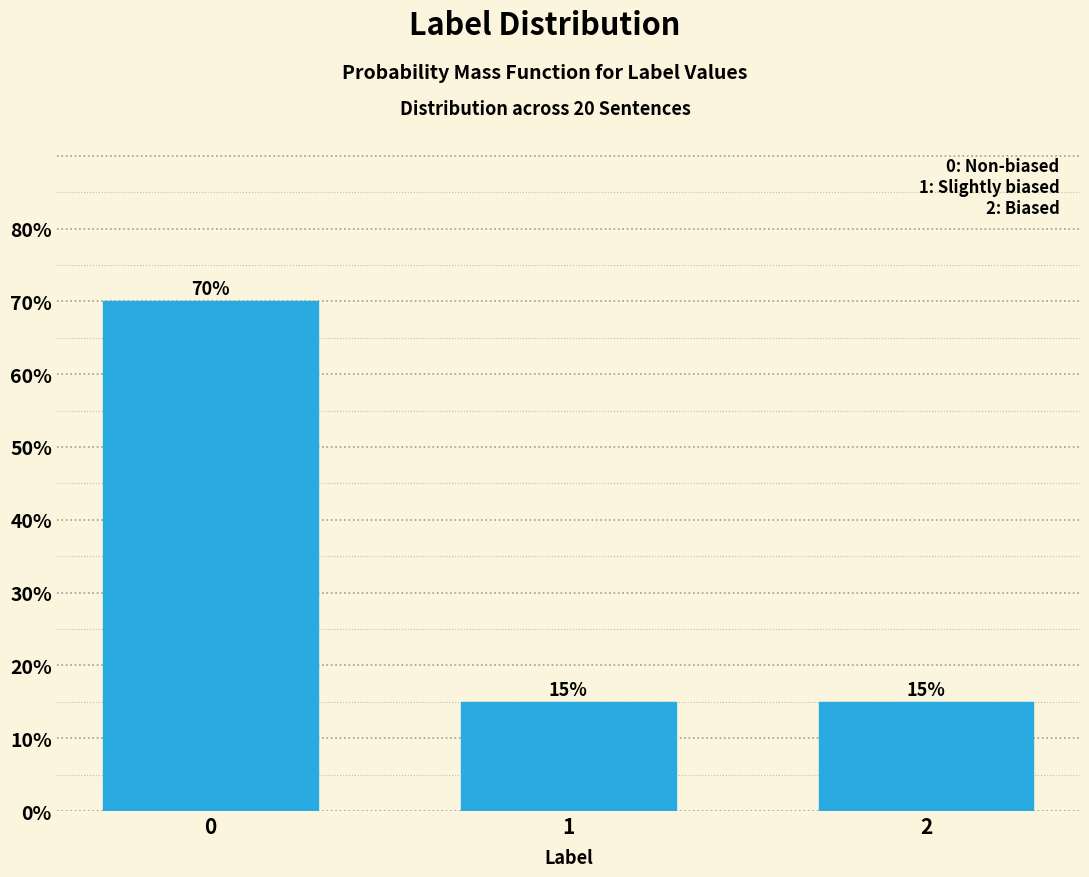

Reading left to right, extract all data points from this chart.

0=70	1=15	2=15